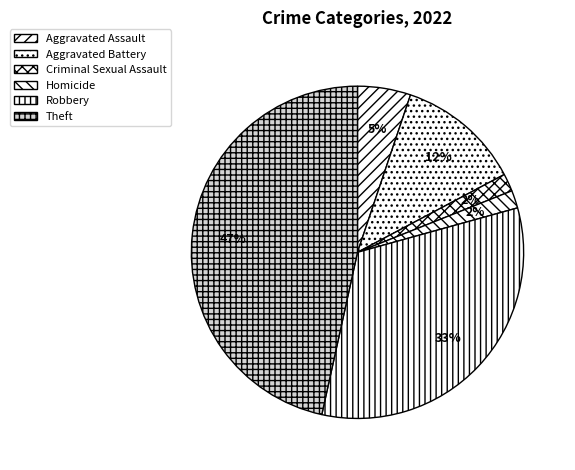

Is it true that Aggravated Battery is 21% of the pie?

False